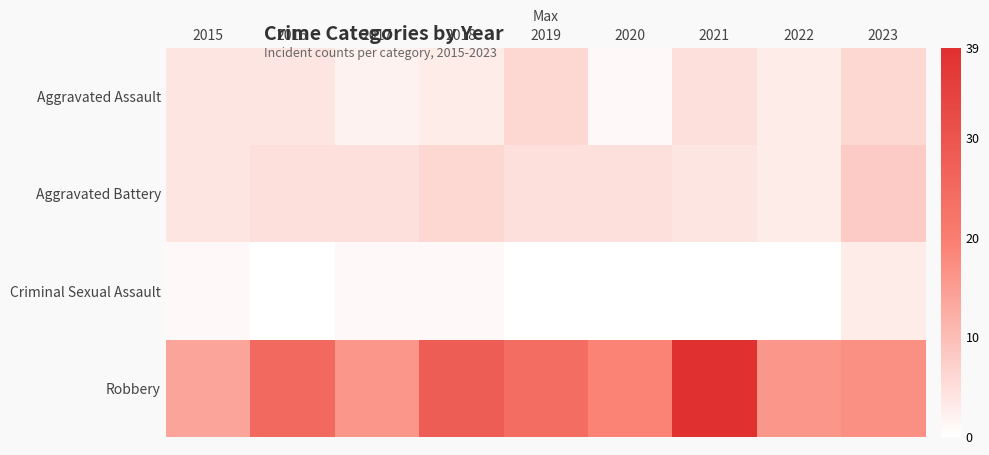

Rank the series at 2022 from highest to lowest value.

Robbery, Aggravated Assault, Aggravated Battery, Criminal Sexual Assault